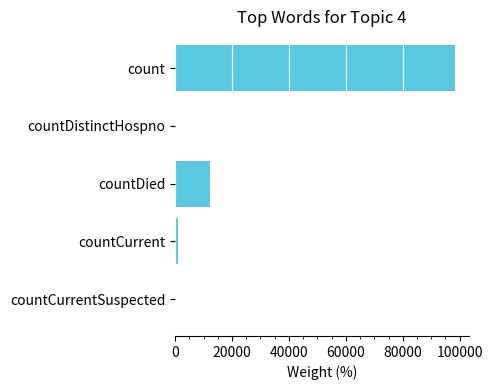

Count the number of data series in this chart.

1